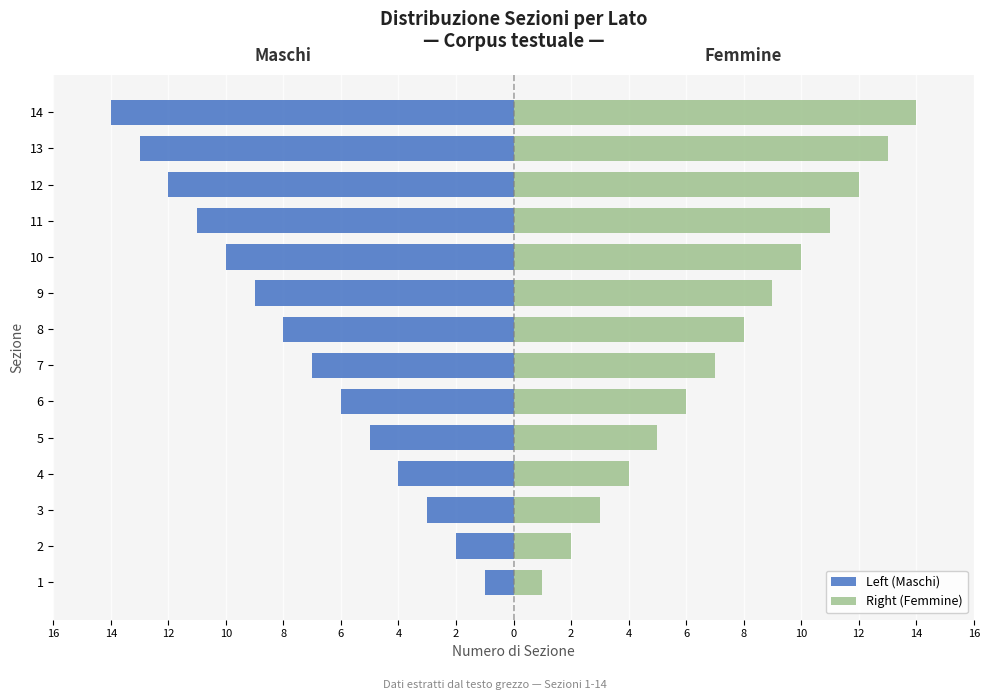

Does the chart contain any negative values?

Yes